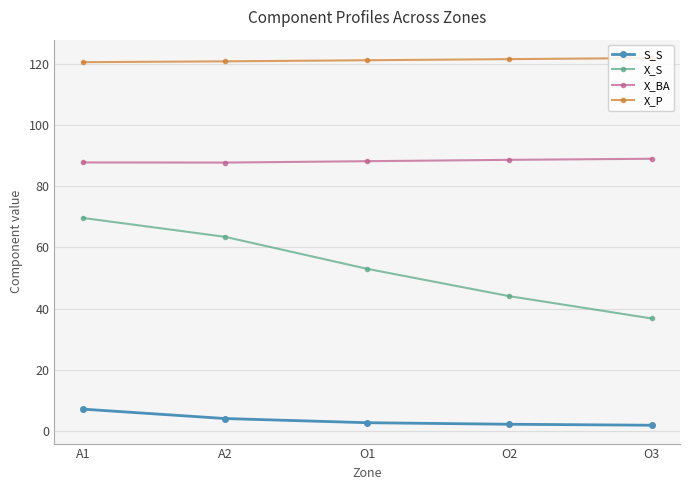

What is the label of the 4th point from the left?

O2